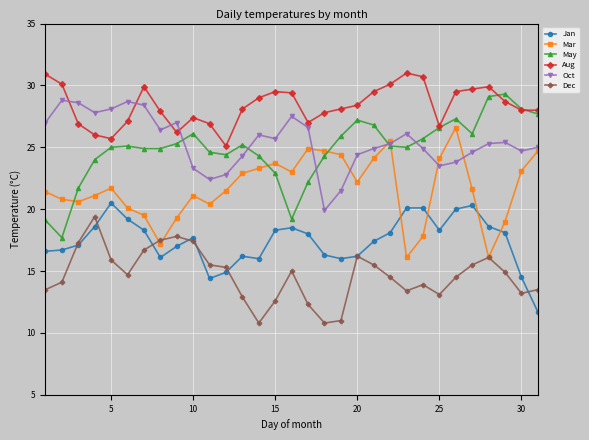

What is the value of the May point at the 21st from the left?

26.8